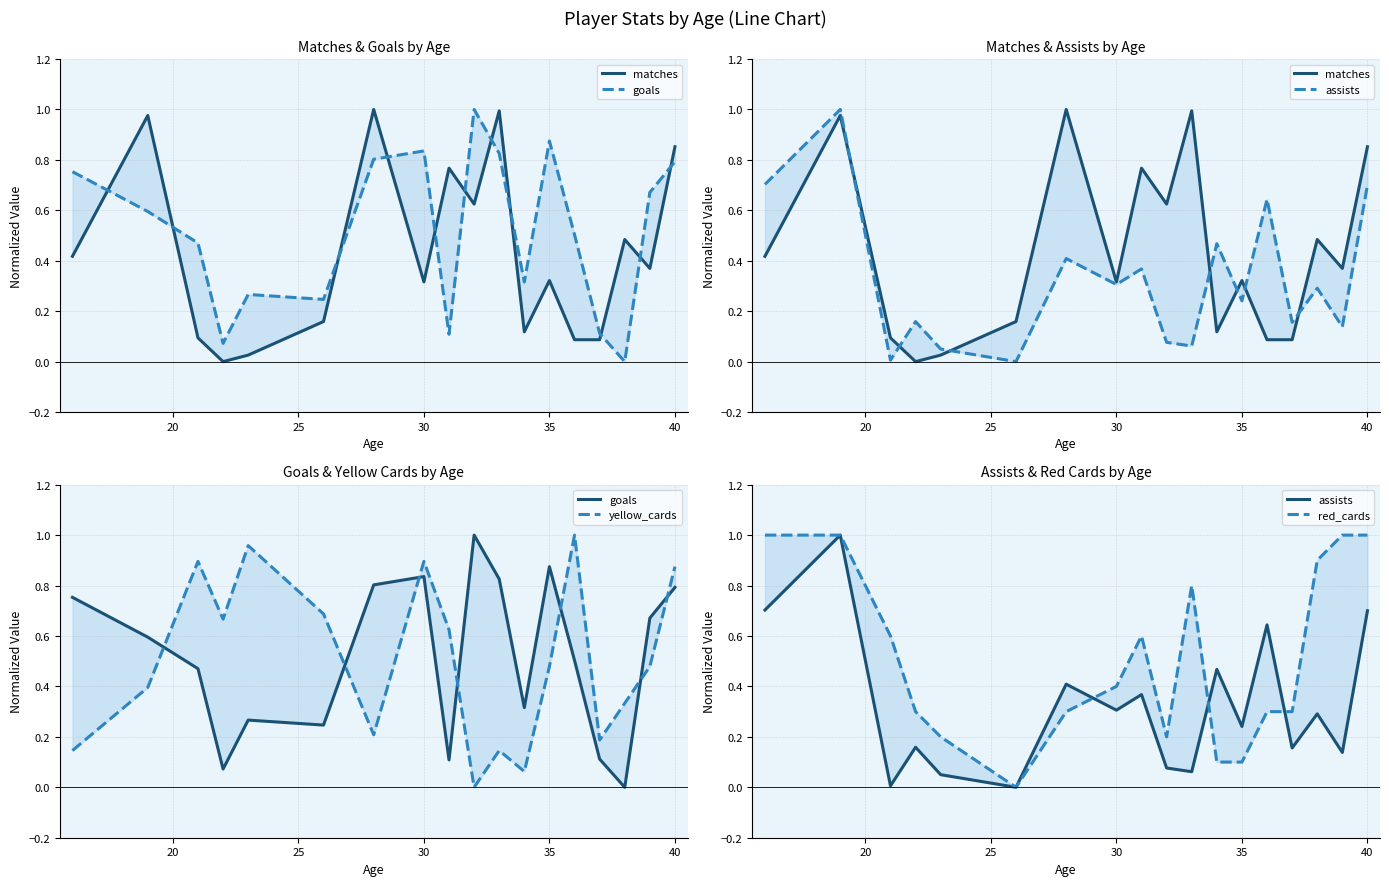

Does the chart have visible grid lines?

Yes